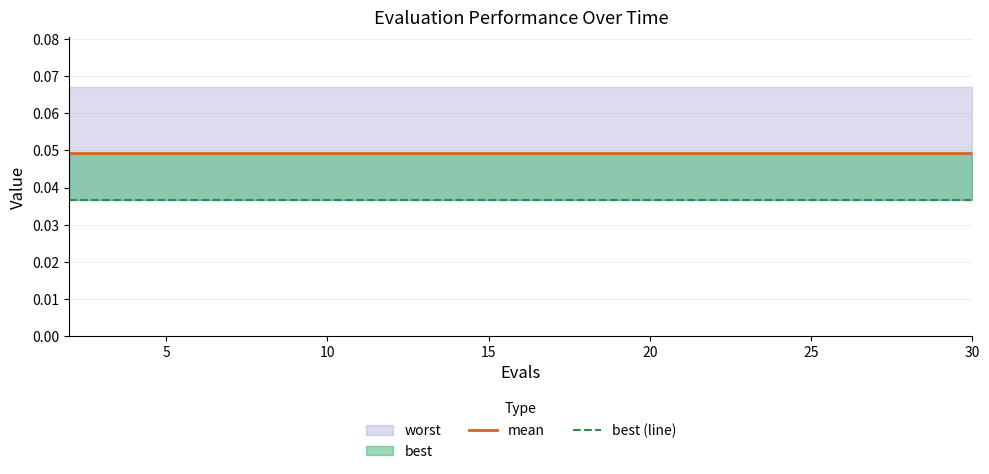

The value of mean at 7 is 0.0. True or false?

False